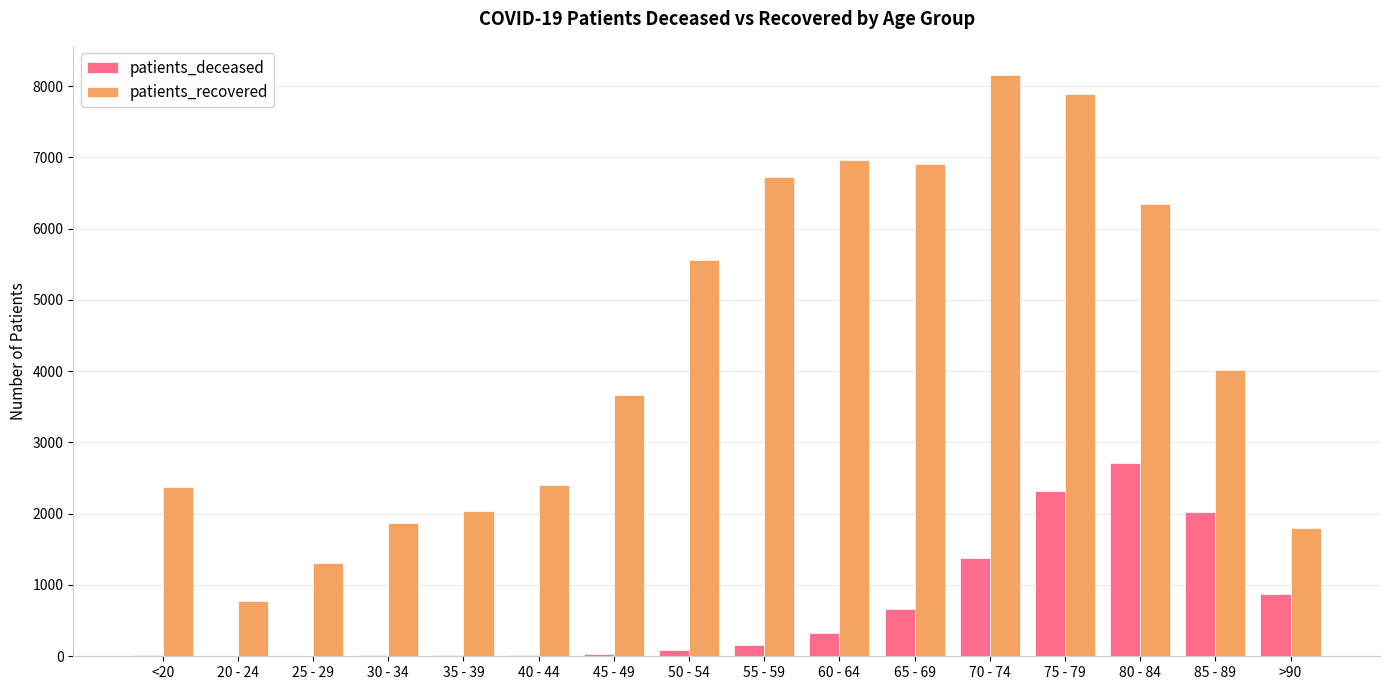

Which series has the largest total across all categories?

patients_recovered